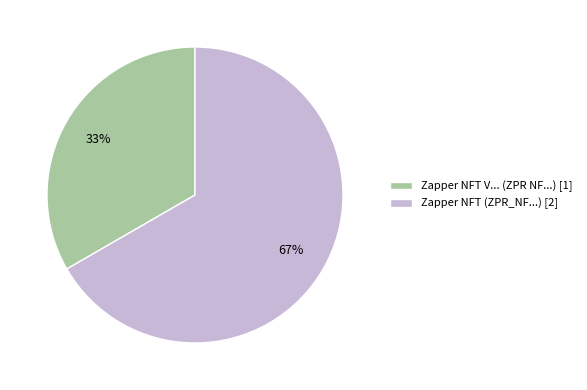

How many segments does this pie chart have?

2